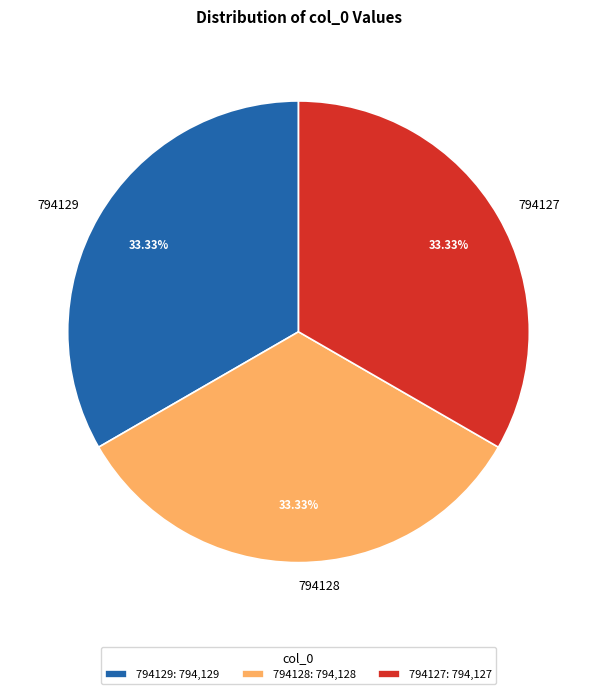

Do 794128 and 794129 together represent more than half of the pie?

Yes